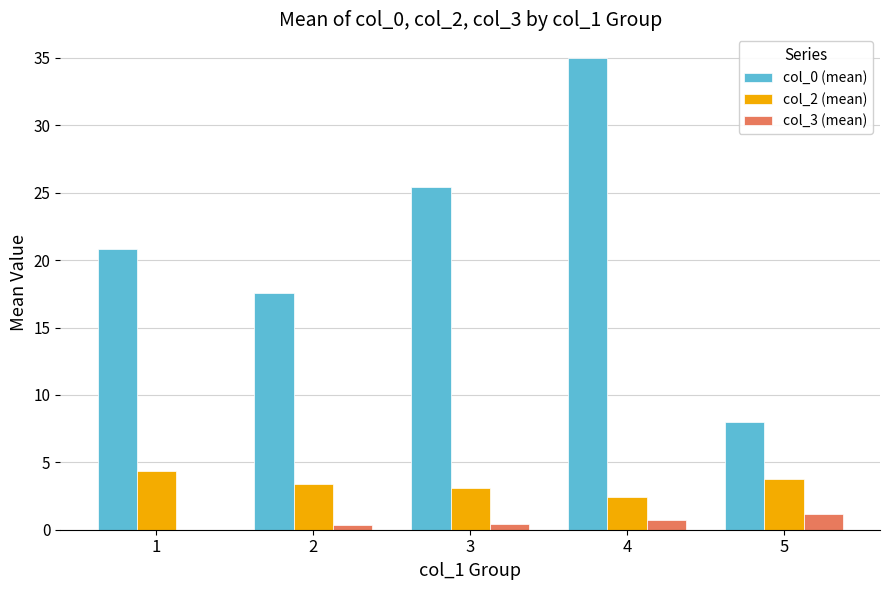

Count the col_3 (mean) values in the range 0 to 1.

4